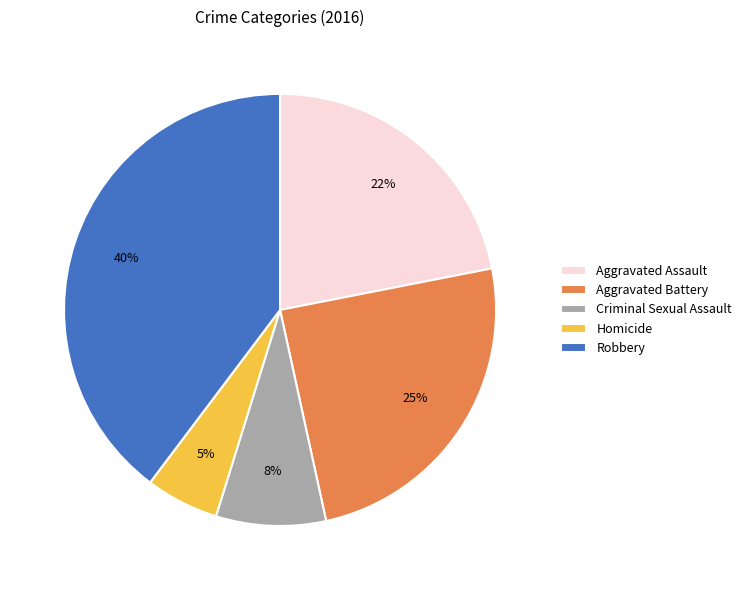

True or false: Aggravated Assault accounts for 30% of the total.

False